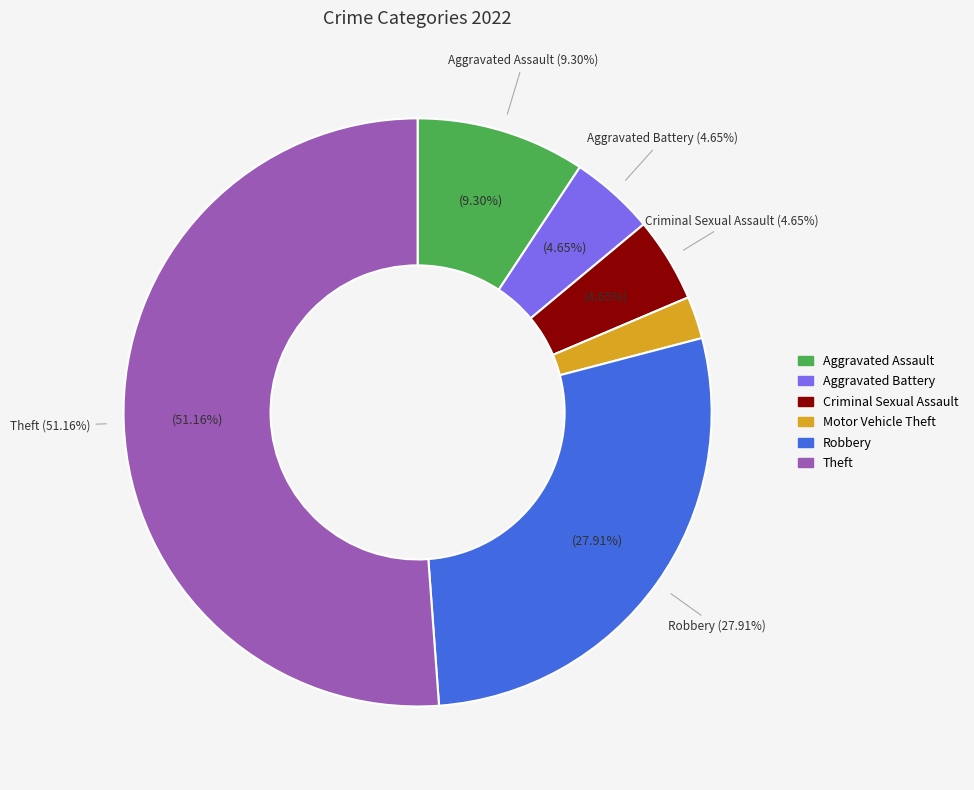

What is the smallest slice in the pie chart?

Motor Vehicle Theft